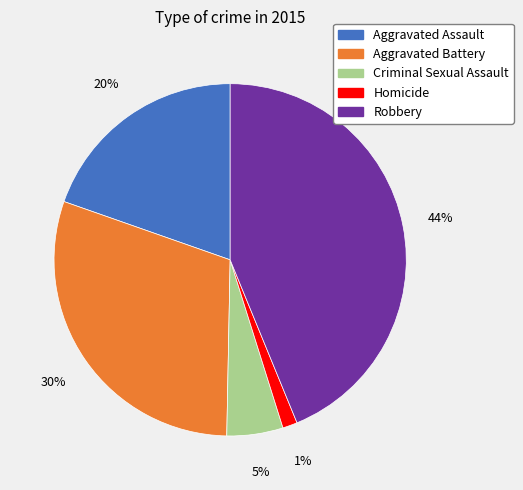

Does any single category account for the majority?

No